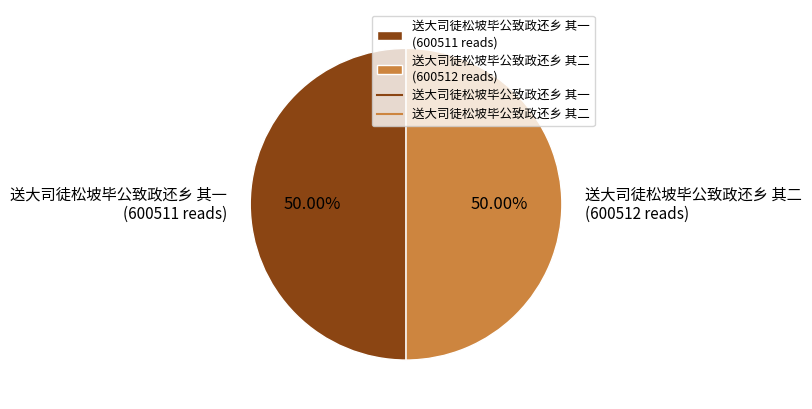

To the nearest percent, what portion does 送大司徒松坡毕公致政还乡 其二 represent?

50%